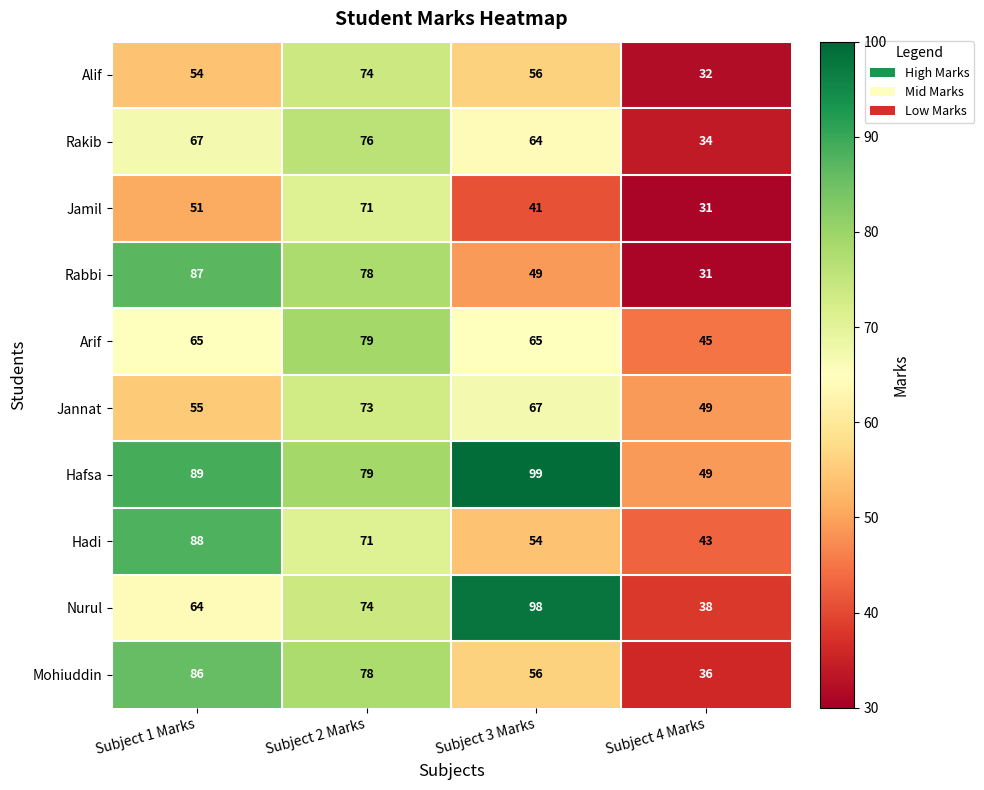

Which series has the largest range (max minus min)?

Nurul